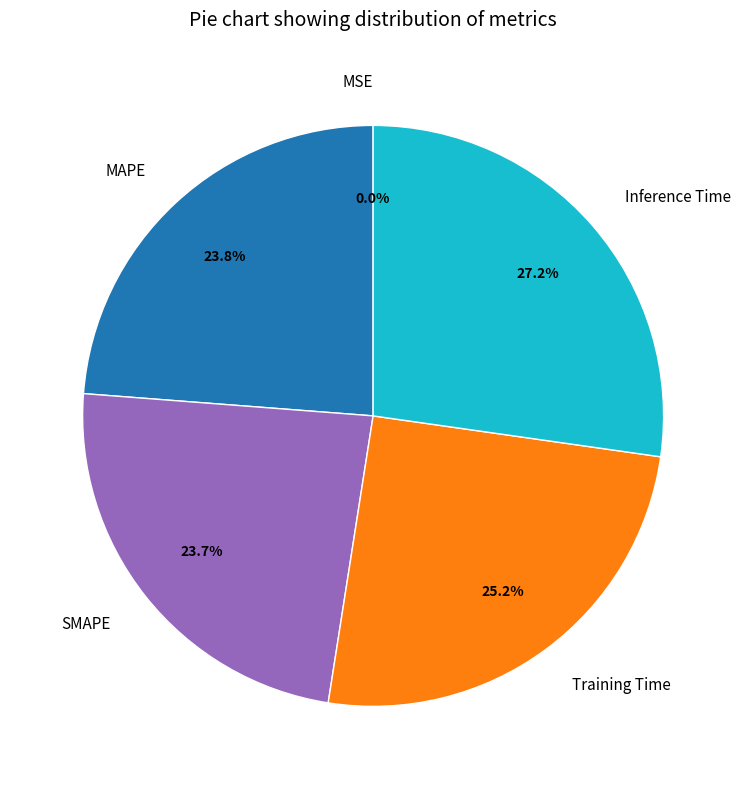

Which has a higher value, MAPE or Training Time?

Training Time